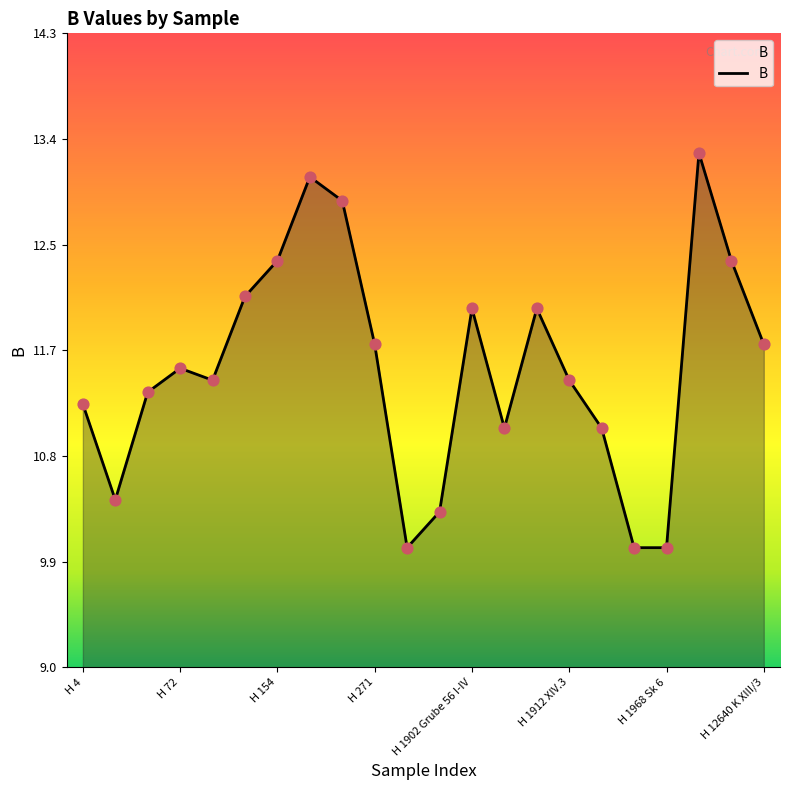

What is the difference between the maximum and minimum values?

3.3